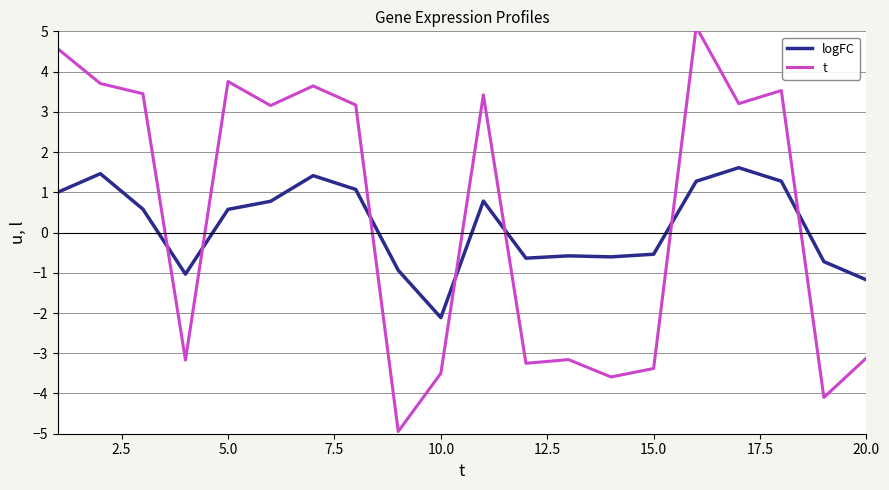

What is the highest value of the logFC series?

1.6